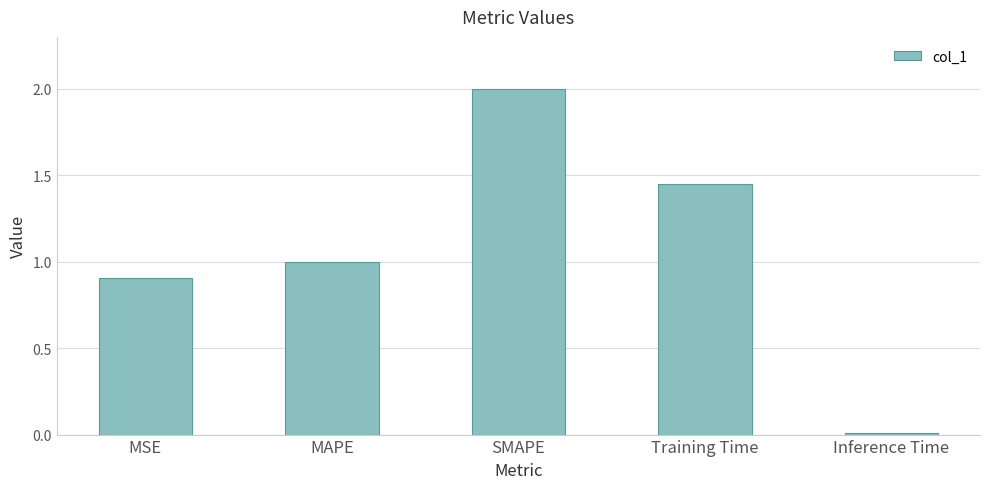

What is the label of the 4th bar from the right?

MAPE